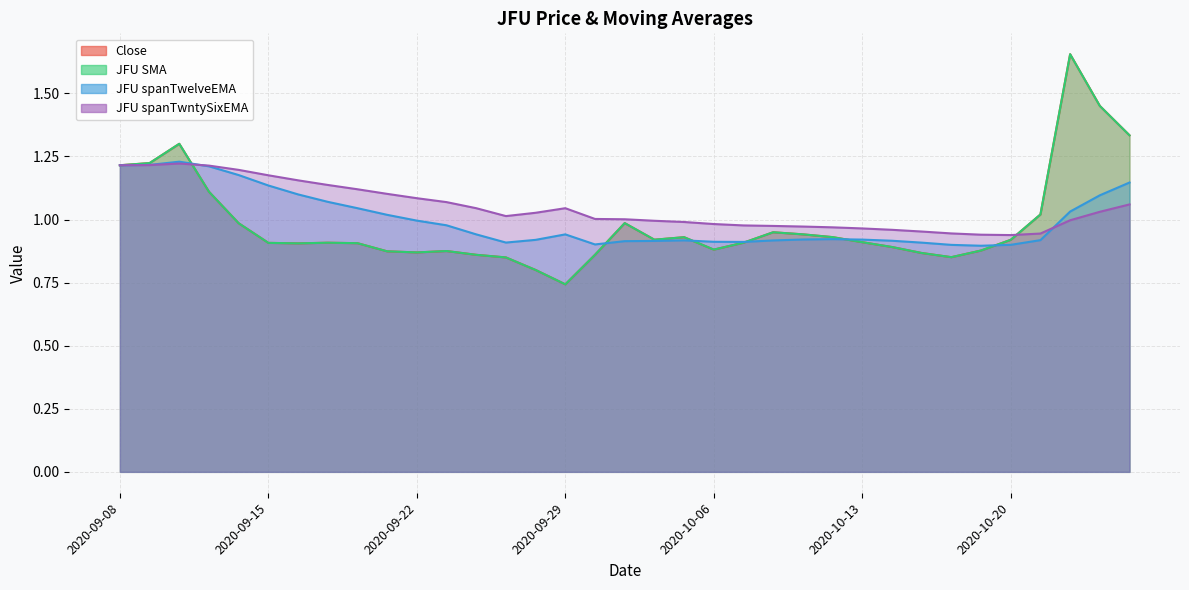

What is the sum of all JFU spanTwelveEMA values?

35.0